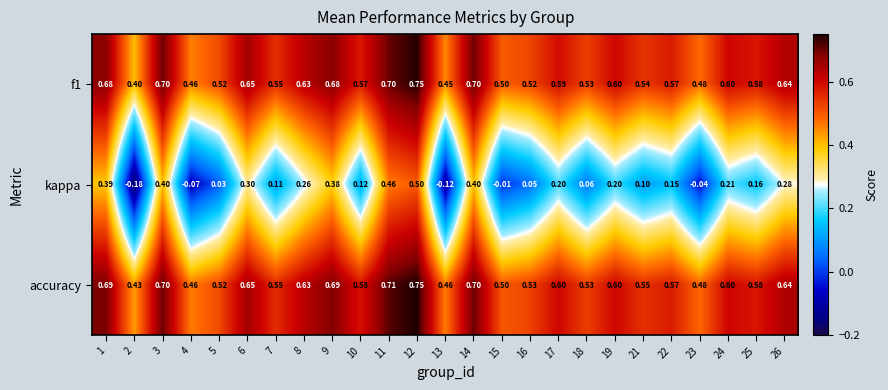

Is the value of kappa at 22 greater than the value of accuracy at 7?

No